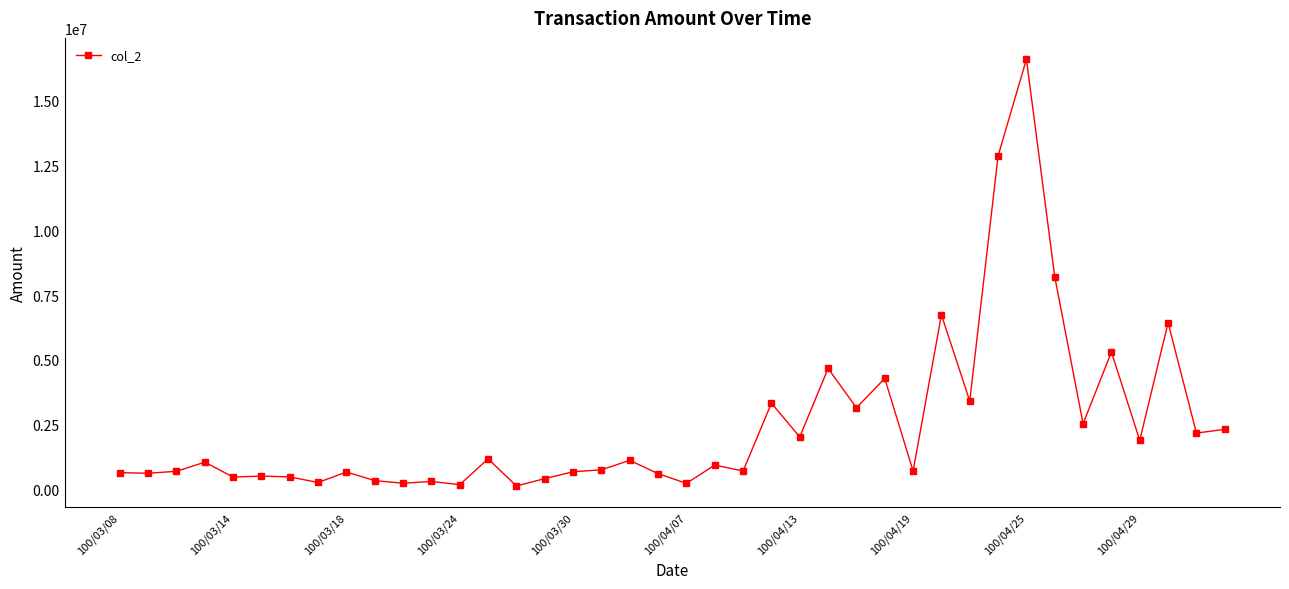

What is the sum of all values?

100315620